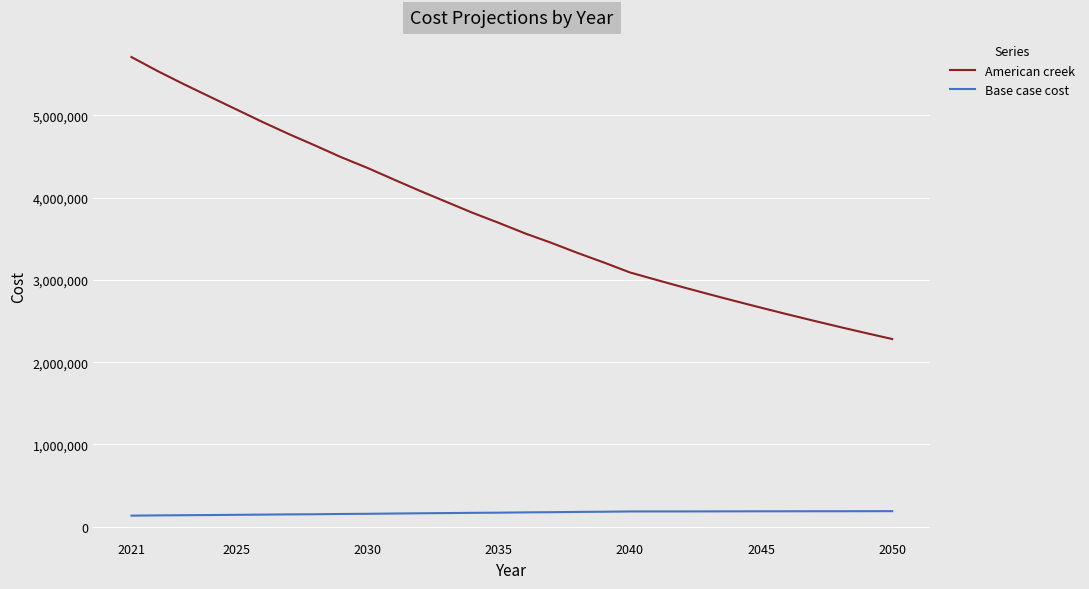

What is the difference between the second highest and minimum values in the American creek series?

3254622.8